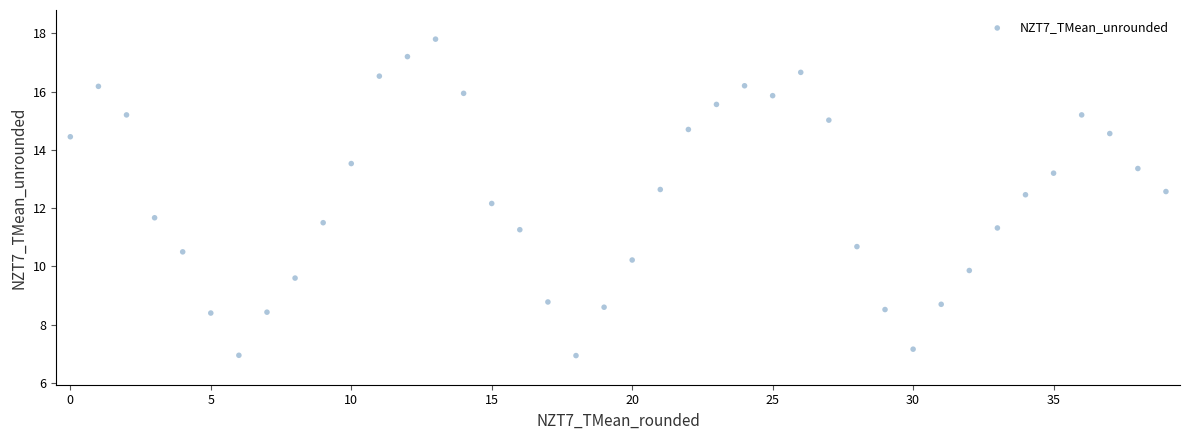

What is the range of Y values (max minus min)?

10.9